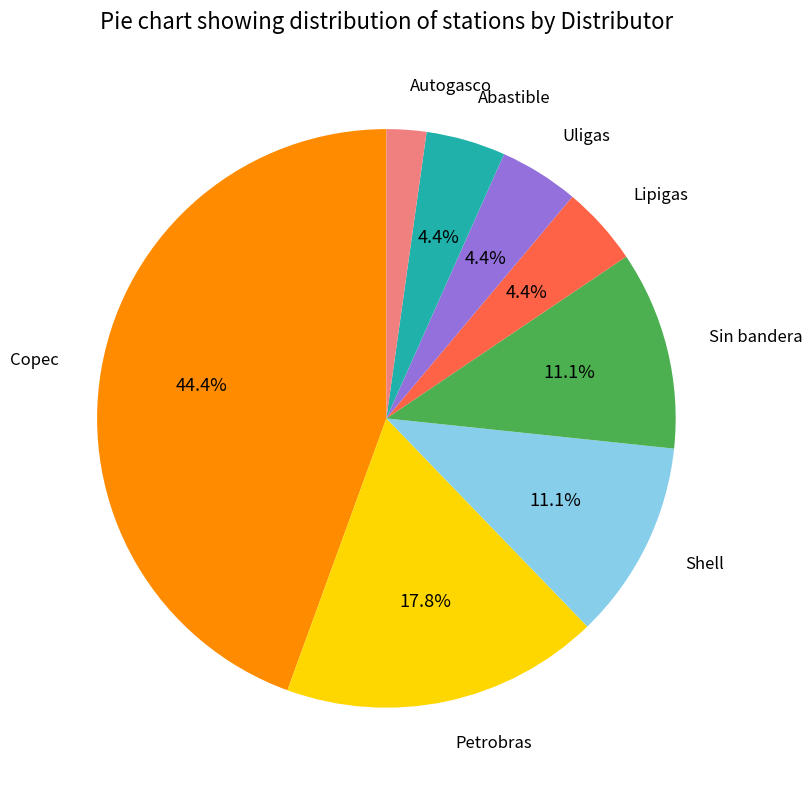

To the nearest percent, what is the combined percentage of Petrobras and Abastible?

22%